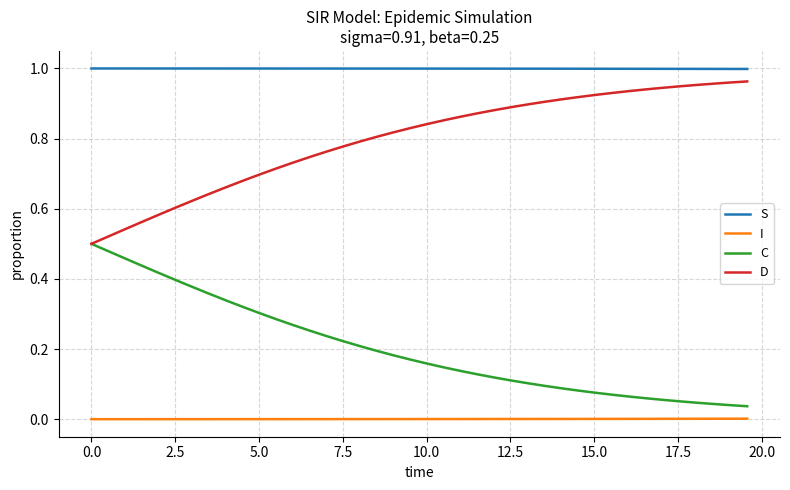

List the series in order of their peak value, highest first.

S, D, C, I